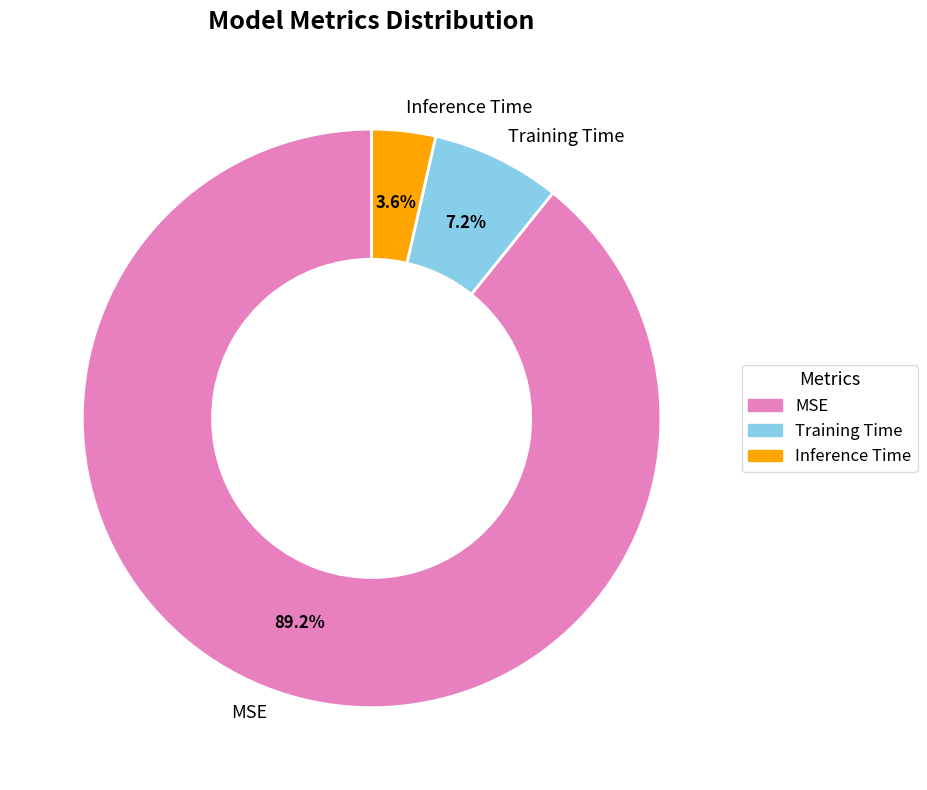

What is the majority slice?

MSE